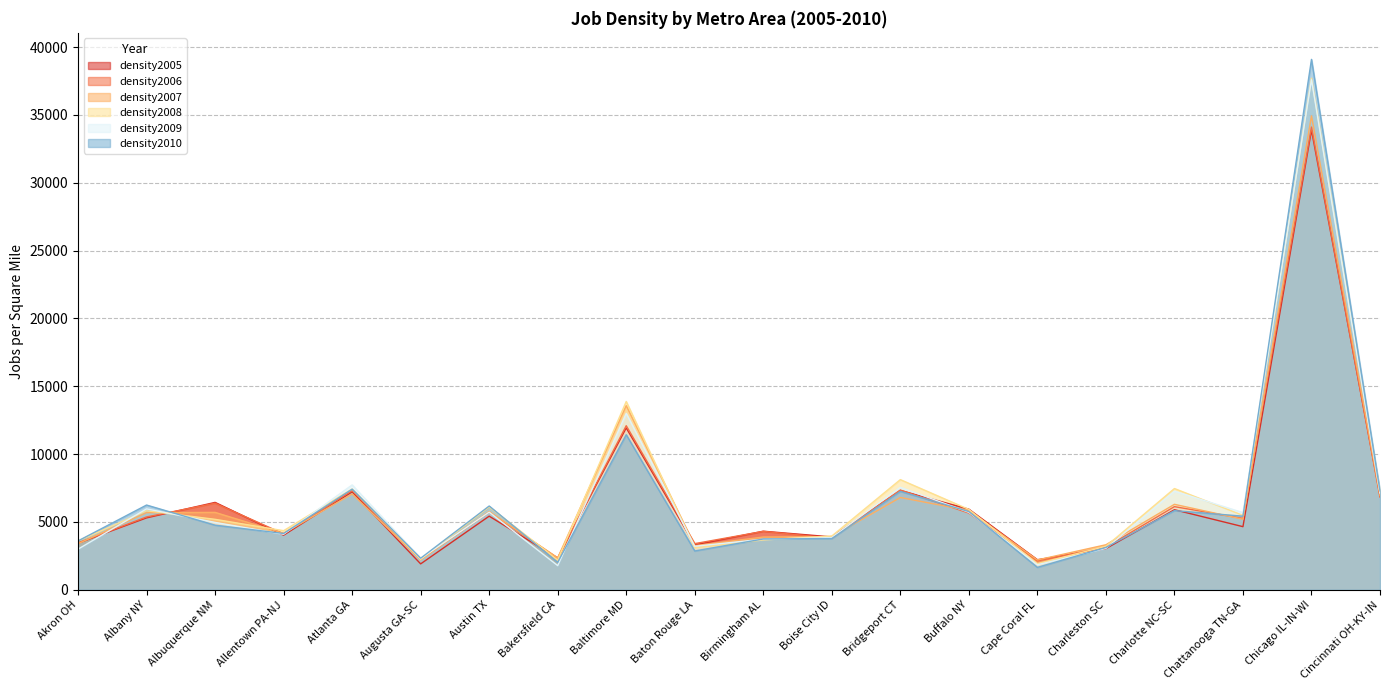

At how many categories does at least one series exceed 8657?

2